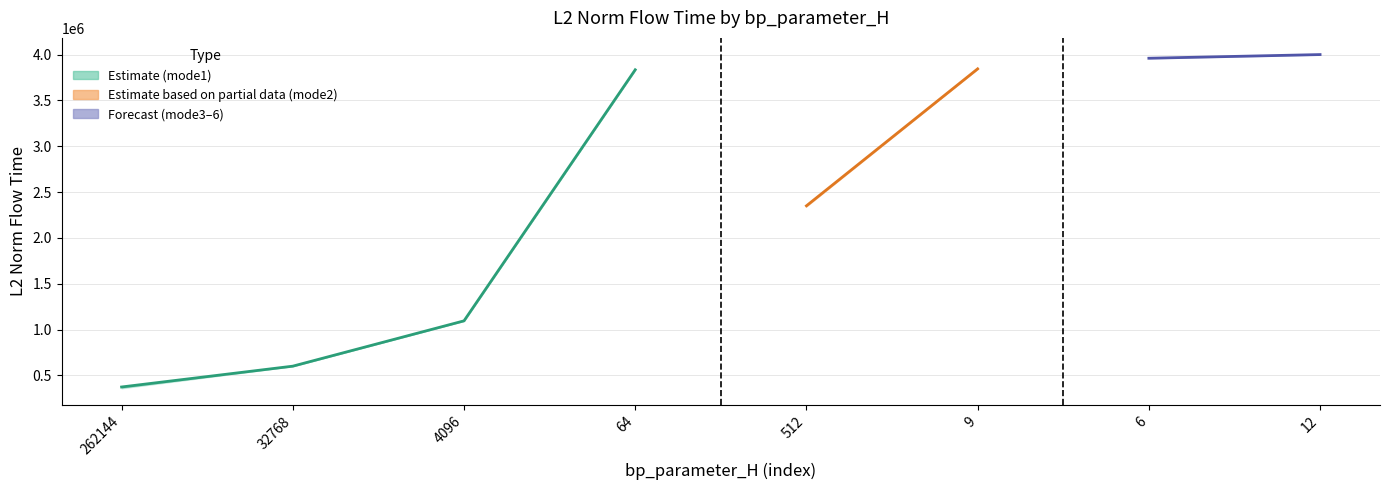

Count the number of categories in the chart.

8